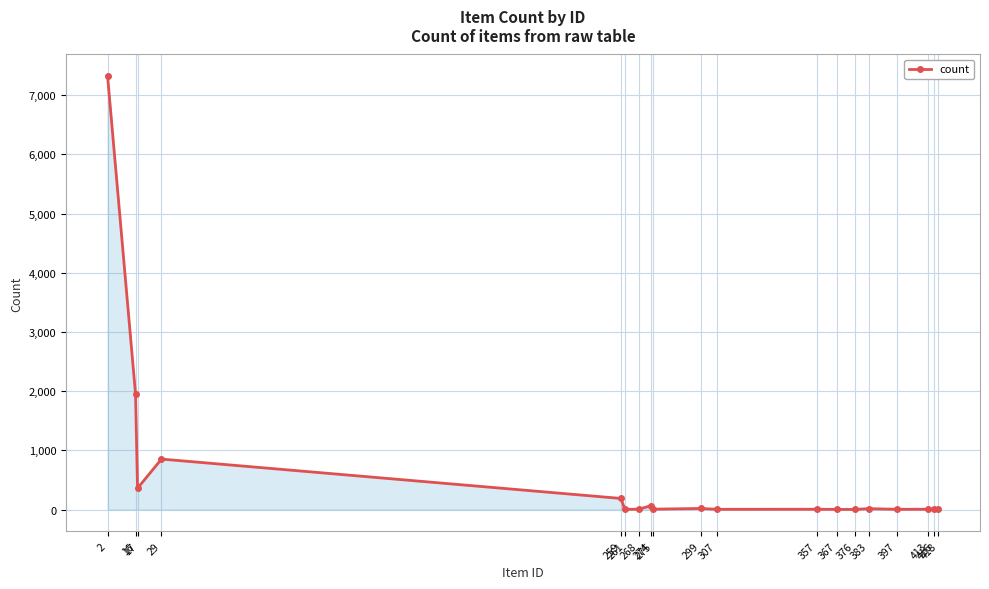

What is the difference between the maximum and minimum values?

7319